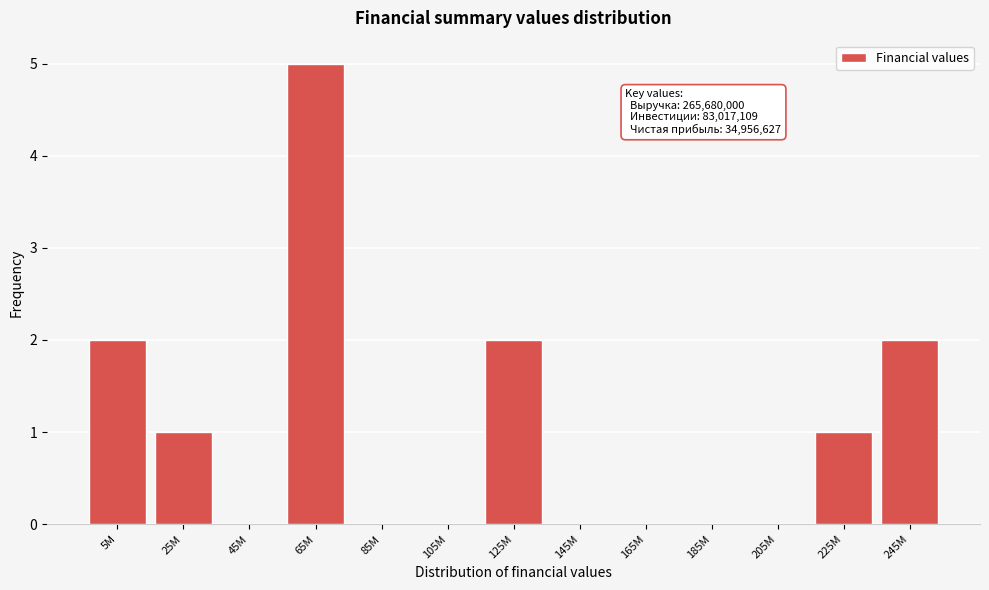

Reading right to left, what are all the values shown in this chart?

245M=2	225M=1	205M=0	185M=0	165M=0	145M=0	125M=2	105M=0	85M=0	65M=5	45M=0	25M=1	5M=2